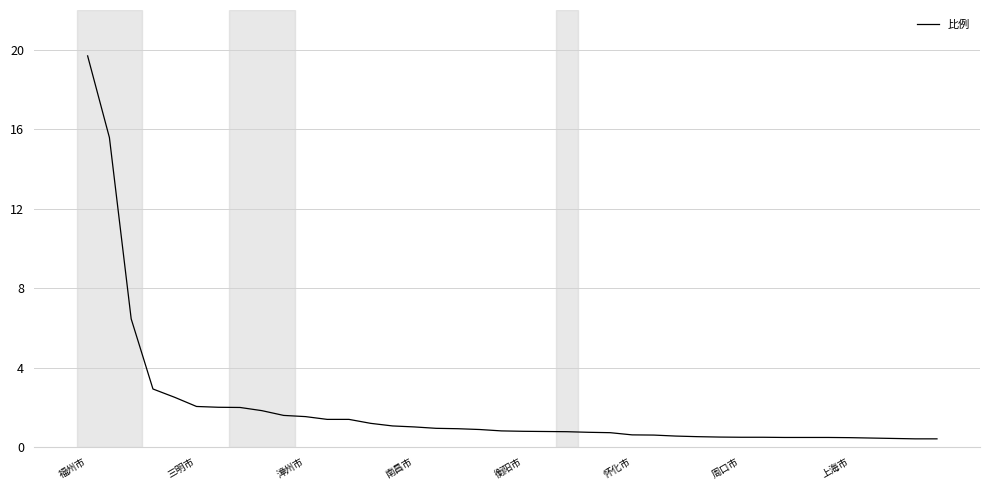

What is the greatest value displayed?

19.7